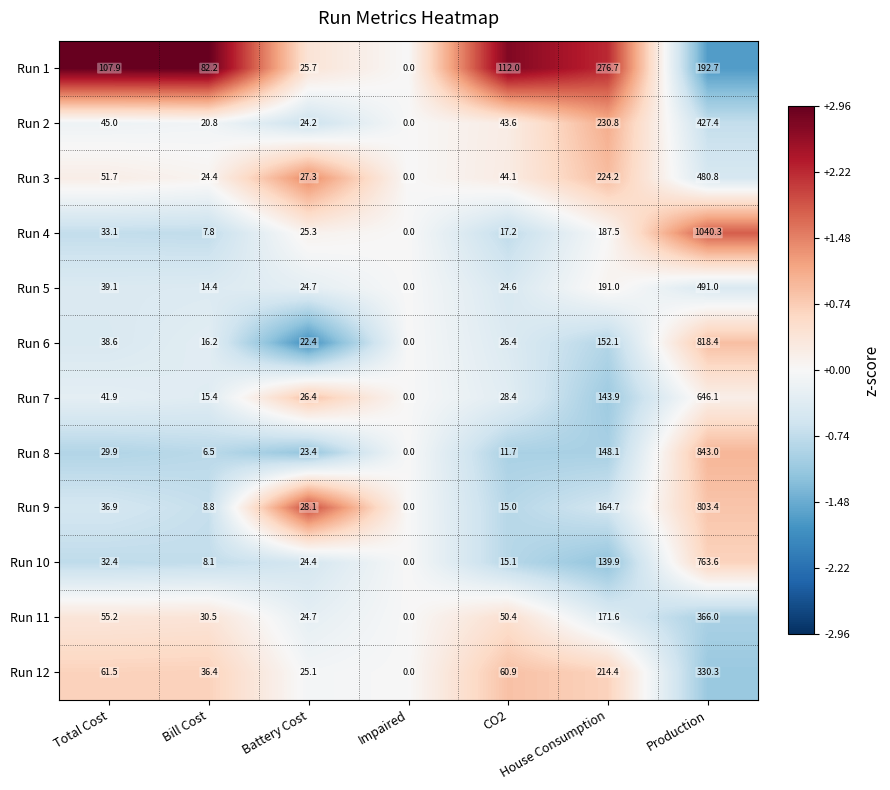

What is the spread (max minus min) of values at Production?

847.6